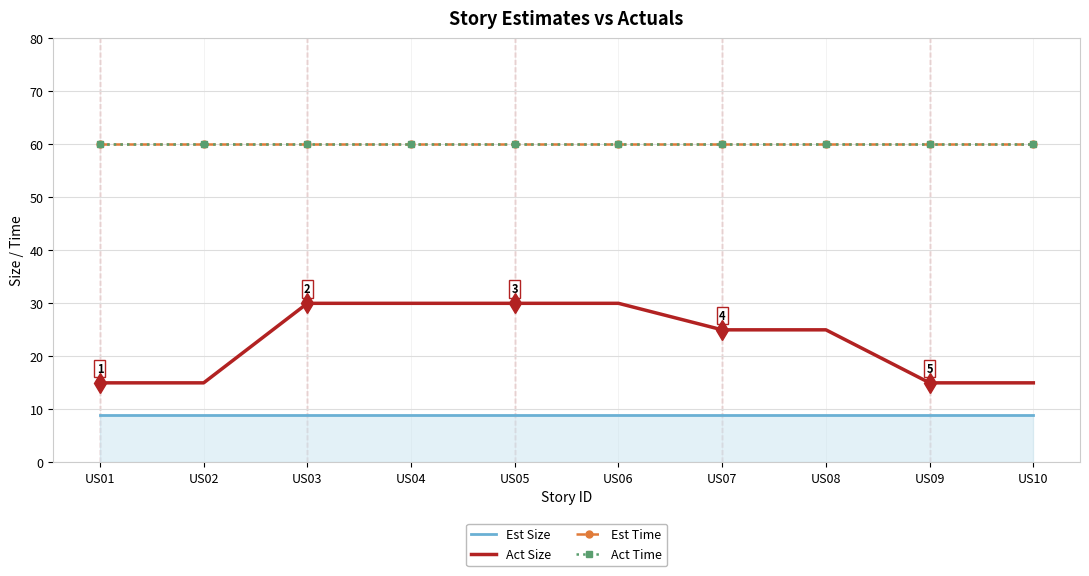

True or false: Est Time and Act Time intersect in this chart.

False